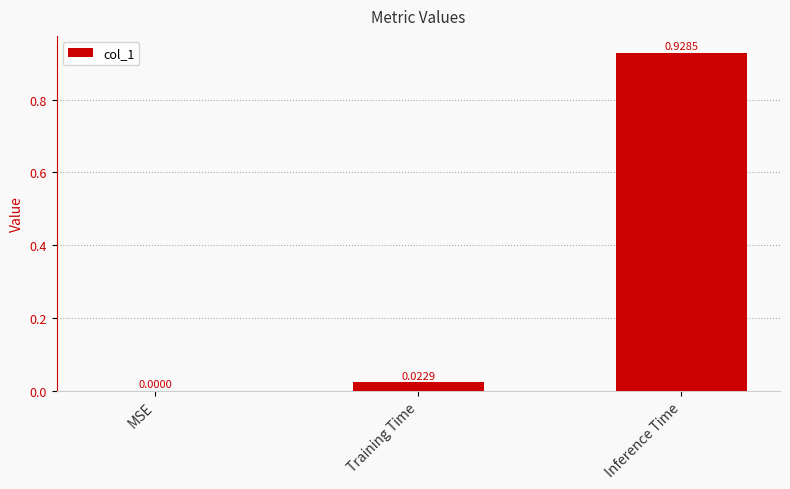

At which category does the chart reach its peak across all series?

Inference Time